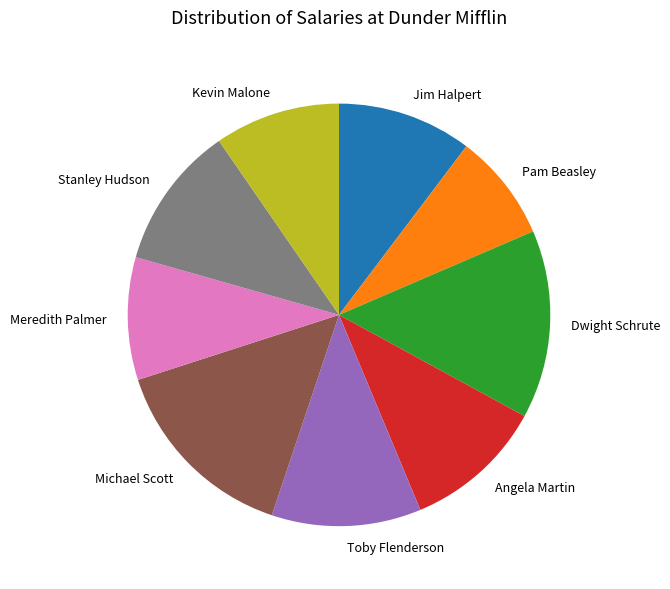

Is the sum of Meredith Palmer and Angela Martin greater than half?

No